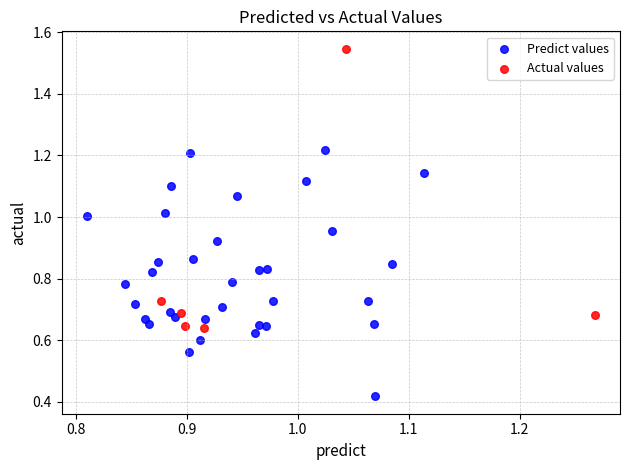

What are all the series names shown in the legend?

Predict values, Actual values